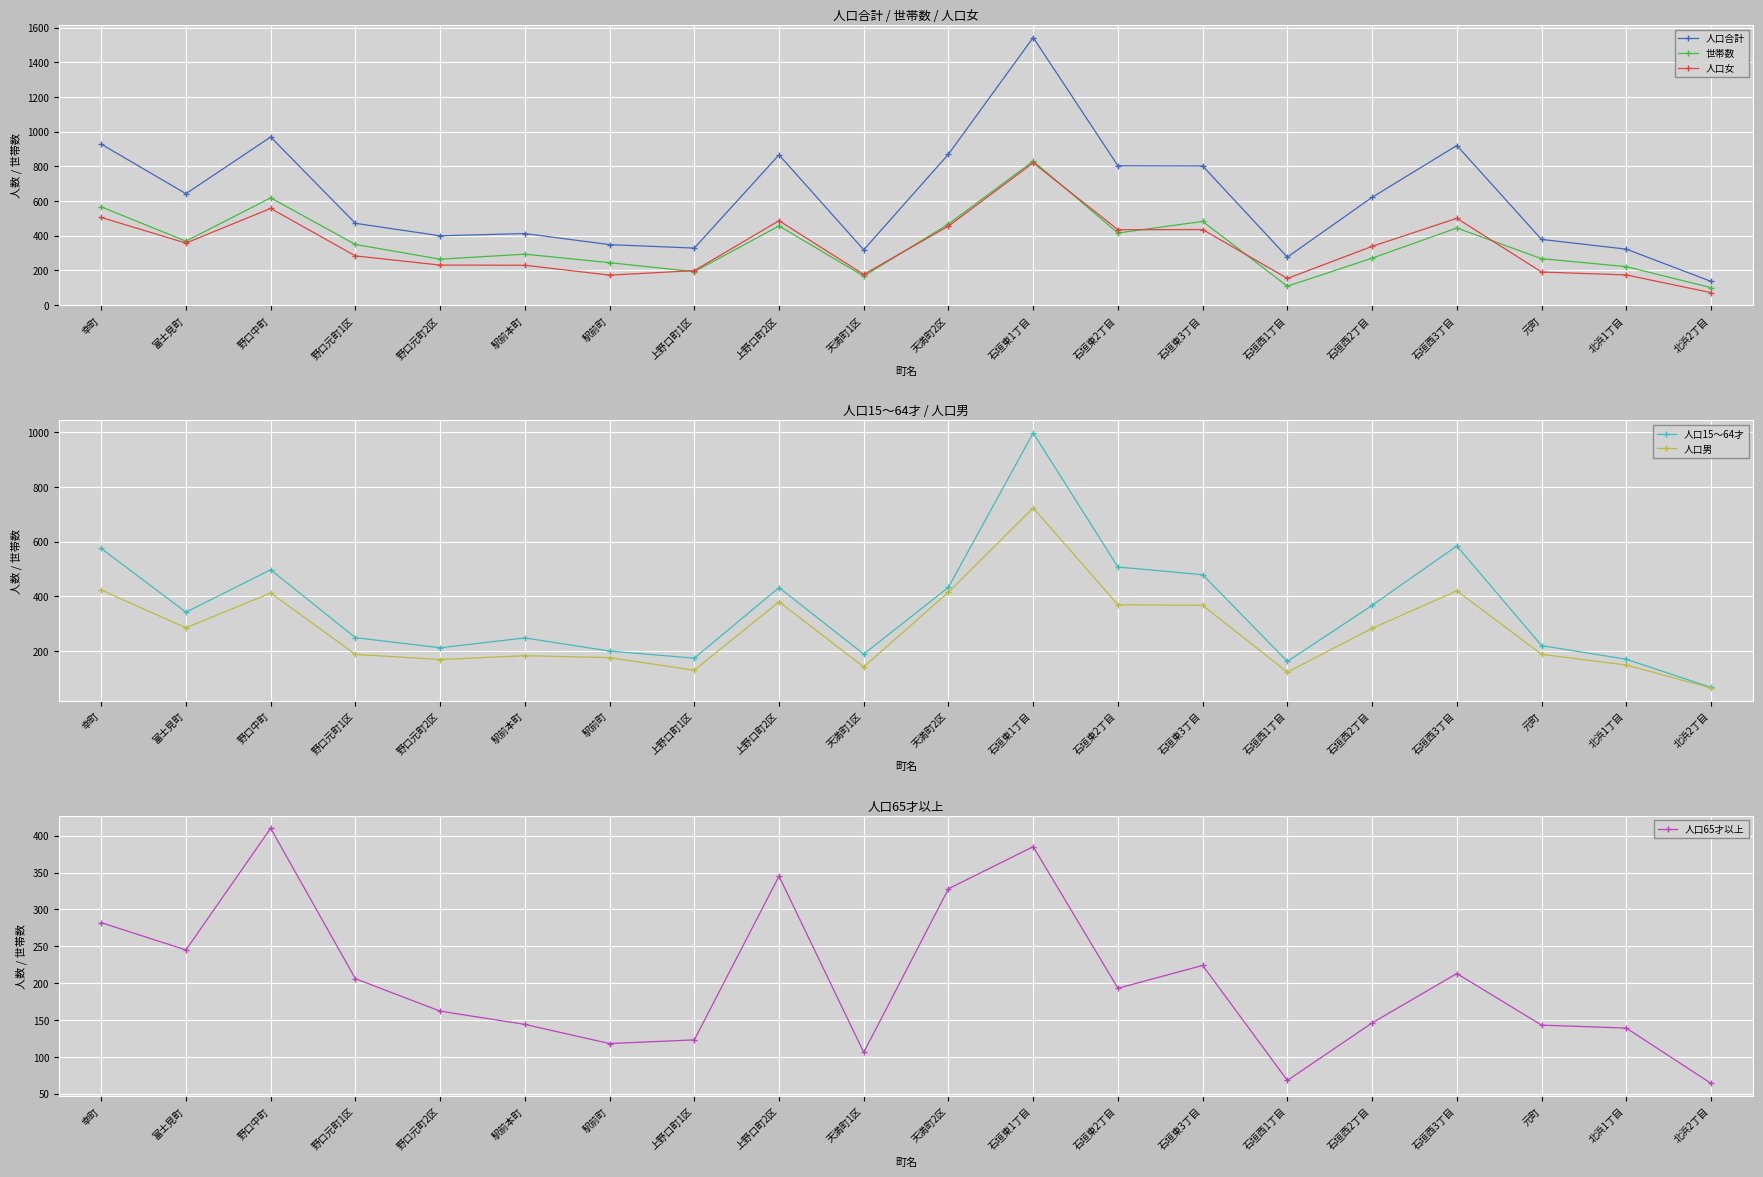

Reading left to right, transcribe all the data shown in this chart.

人口合計: 幸町=928	富士見町=642	野口中町=969	野口元町1区=471	野口元町2区=399	駅前本町=412	駅前町=348	上野口町1区=328	上野口町2区=866	天満町1区=318	天満町2区=870	石垣東1丁目=1543	石垣東2丁目=803	石垣東3丁目=802	石垣西1丁目=276	石垣西2丁目=621	石垣西3丁目=920	元町=378	北浜1丁目=322	北浜2丁目=136
世帯数: 幸町=566	富士見町=368	野口中町=618	野口元町1区=349	野口元町2区=264	駅前本町=293	駅前町=244	上野口町1区=192	上野口町2区=456	天満町1区=166	天満町2区=467	石垣東1丁目=830	石垣東2丁目=415	石垣東3丁目=482	石垣西1丁目=108	石垣西2丁目=270	石垣西3丁目=444	元町=267	北浜1丁目=221	北浜2丁目=100
人口女: 幸町=505	富士見町=357	野口中町=557	野口元町1区=283	野口元町2区=230	駅前本町=229	駅前町=172	上野口町1区=198	上野口町2区=486	天満町1区=176	天満町2区=455	石垣東1丁目=820	石垣東2丁目=434	石垣東3丁目=435	石垣西1丁目=153	石垣西2丁目=338	石垣西3丁目=500	元町=190	北浜1丁目=173	北浜2丁目=71
人口15～64才: 幸町=575	富士見町=342	野口中町=497	野口元町1区=249	野口元町2区=212	駅前本町=248	駅前町=200	上野口町1区=174	上野口町2区=432	天満町1区=189	天満町2区=433	石垣東1丁目=997	石垣東2丁目=507	石垣東3丁目=479	石垣西1丁目=162	石垣西2丁目=367	石垣西3丁目=584	元町=220	北浜1丁目=170	北浜2丁目=67
人口男: 幸町=423	富士見町=285	野口中町=412	野口元町1区=188	野口元町2区=169	駅前本町=183	駅前町=176	上野口町1区=130	上野口町2区=380	天満町1区=142	天満町2区=415	石垣東1丁目=723	石垣東2丁目=369	石垣東3丁目=367	石垣西1丁目=123	石垣西2丁目=283	石垣西3丁目=420	元町=188	北浜1丁目=149	北浜2丁目=65
人口65才以上: 幸町=282	富士見町=245	野口中町=410	野口元町1区=206	野口元町2区=162	駅前本町=144	駅前町=118	上野口町1区=123	上野口町2区=345	天満町1区=106	天満町2区=328	石垣東1丁目=385	石垣東2丁目=193	石垣東3丁目=224	石垣西1丁目=68	石垣西2丁目=146	石垣西3丁目=213	元町=143	北浜1丁目=139	北浜2丁目=64